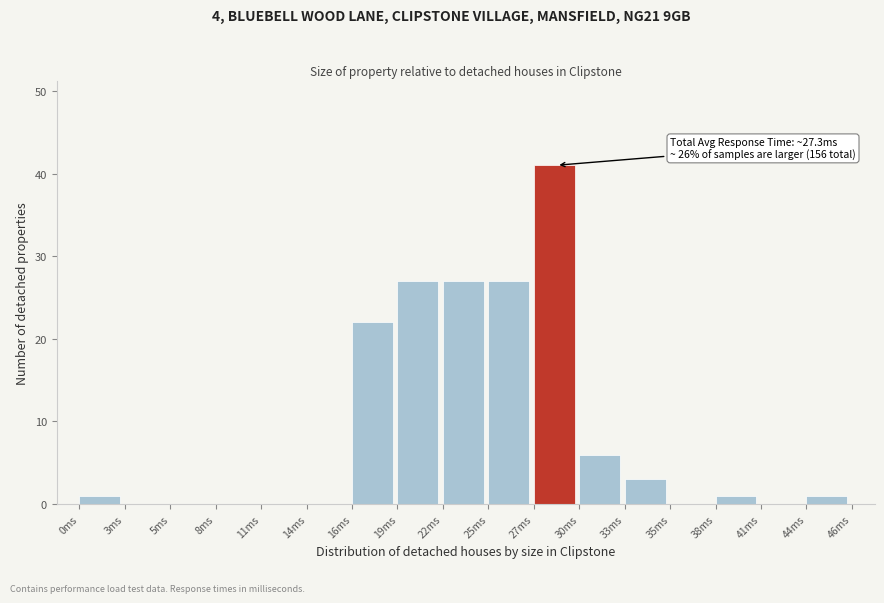

Which range on the x-axis has the tallest bar?

27.5 to 30.0